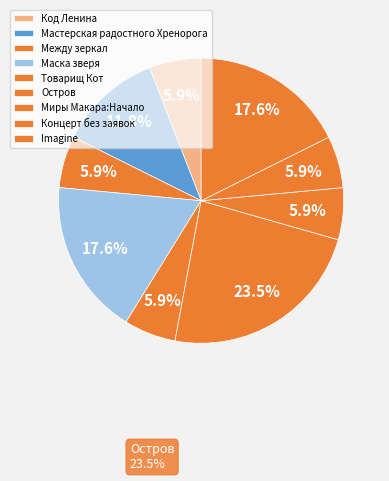

Do Мастерская радостного Хренорога and Остров together represent more than half of the pie?

No